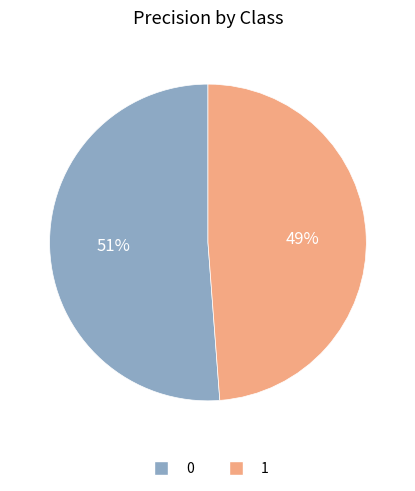

To the nearest percent, what portion does 0 represent?

51%